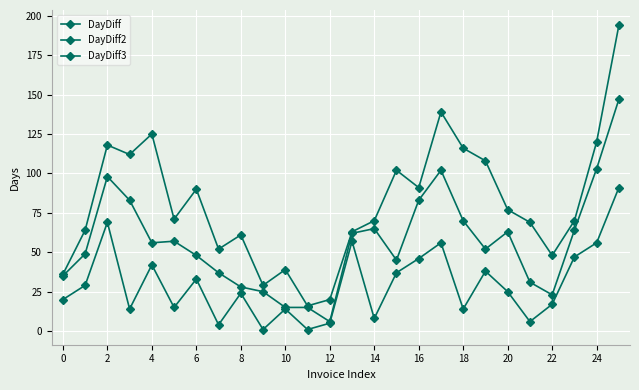

How many series are shown in this chart?

3